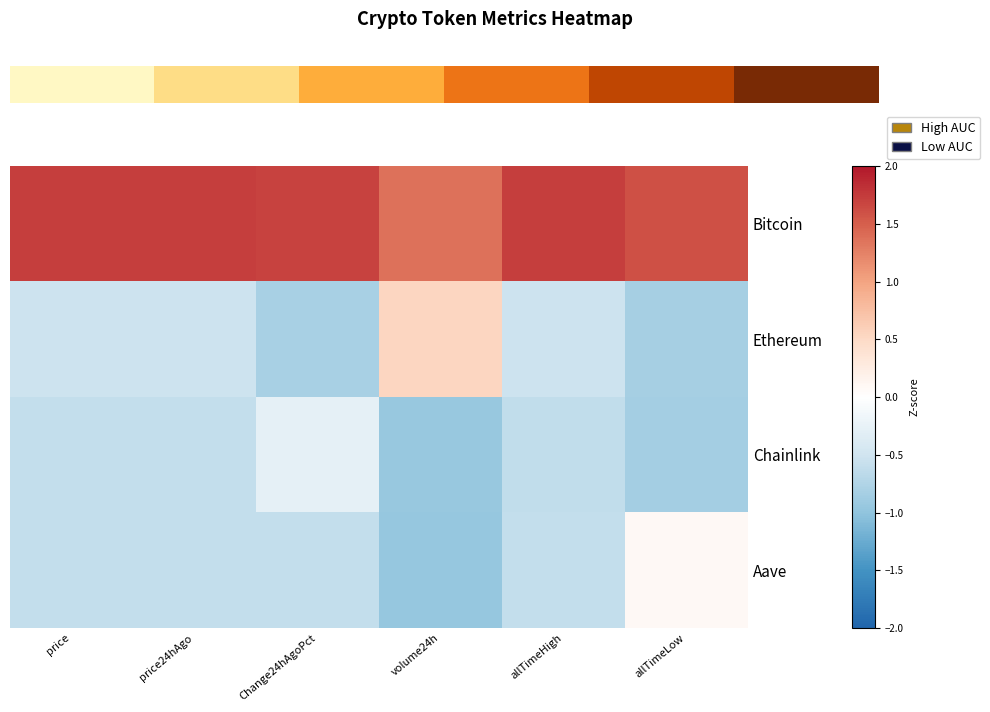

Which series has the largest total across all categories?

Bitcoin